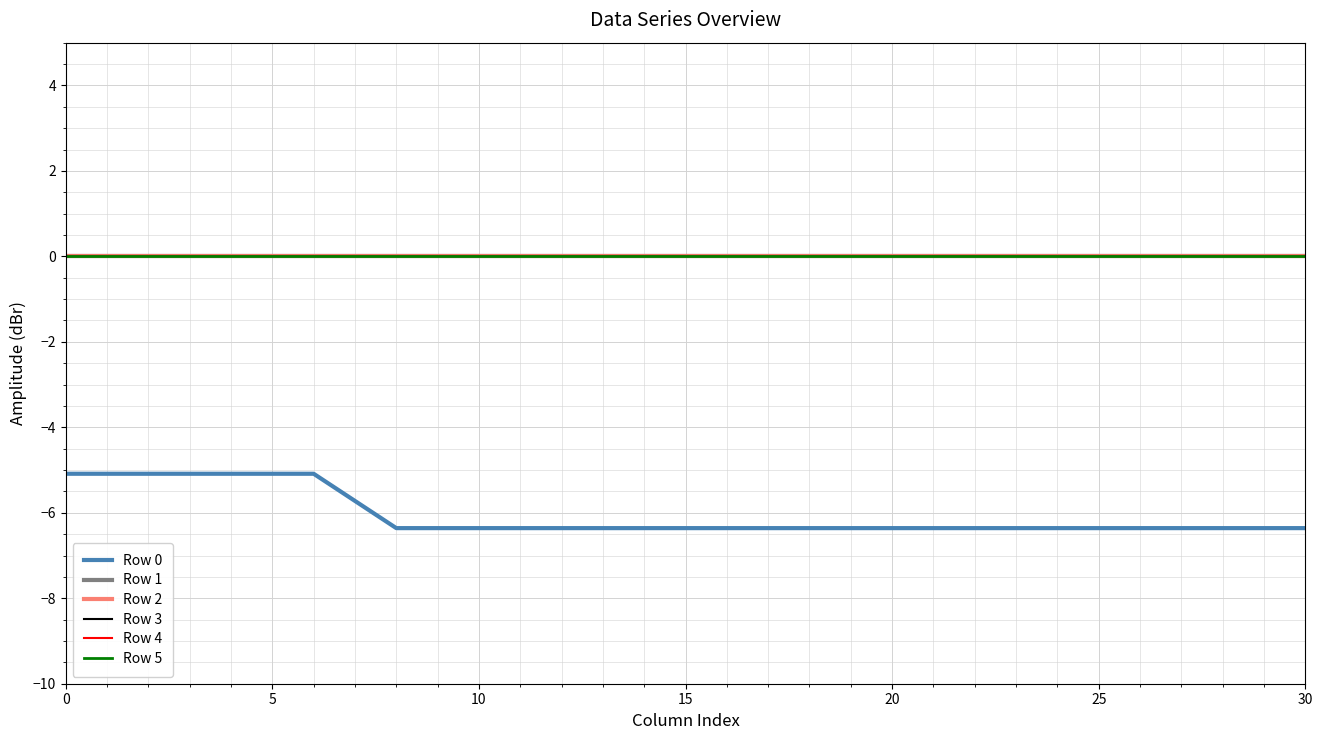

Does the chart have visible grid lines?

Yes